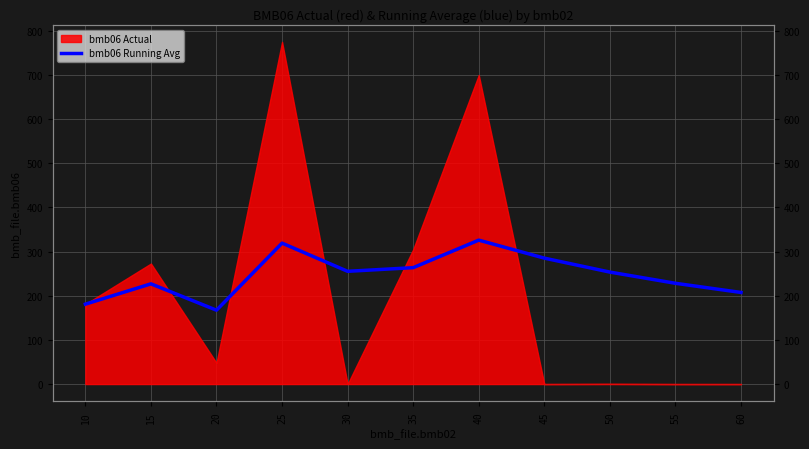

Reading right to left, what are all the values shown in this chart?

60=207.5	55=228.3	50=253.6	45=285.2	40=326.0	35=263.7	30=255.4	25=319.2	20=167.3	15=227.0	10=181.0